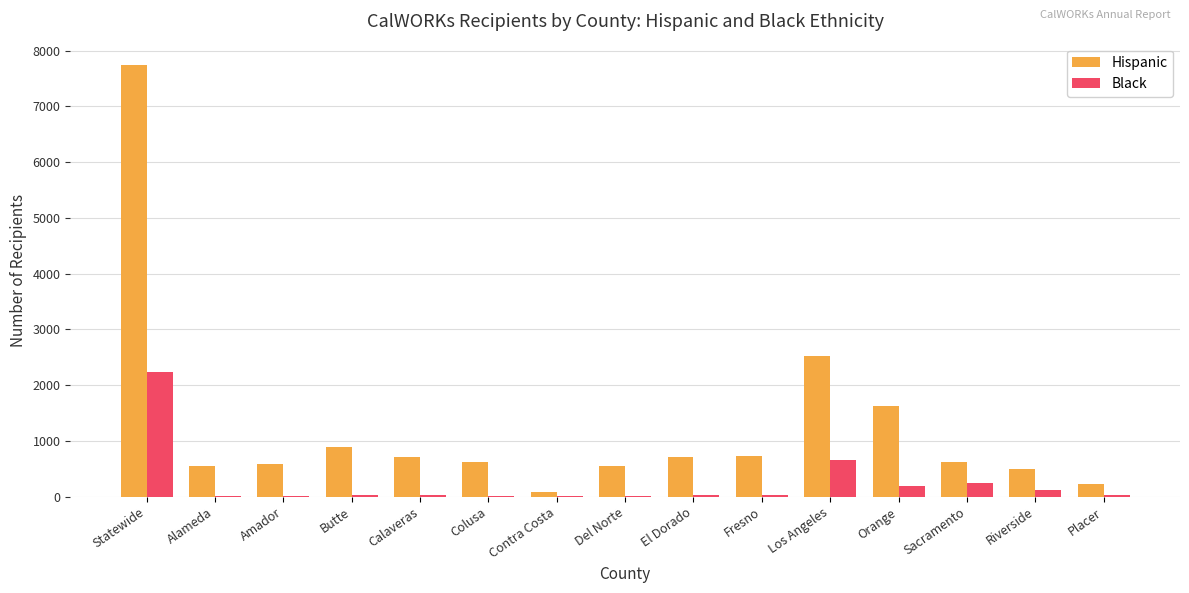

At which category is the sum across all series the highest?

Statewide